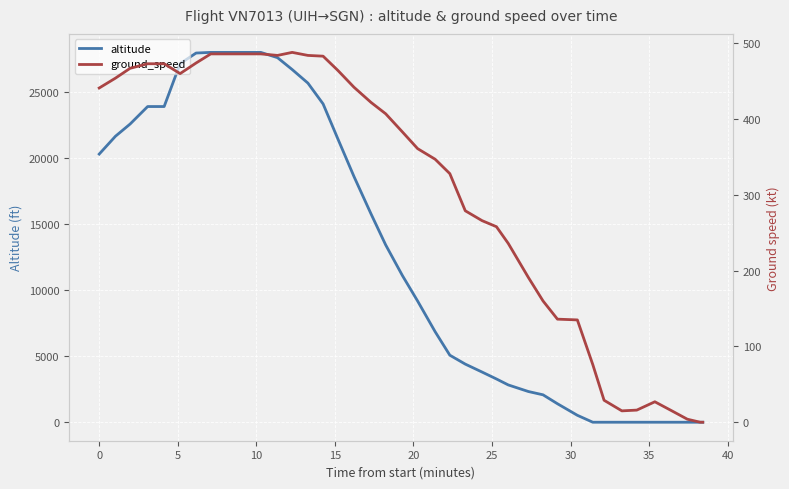

What is the maximum value for altitude?

28000